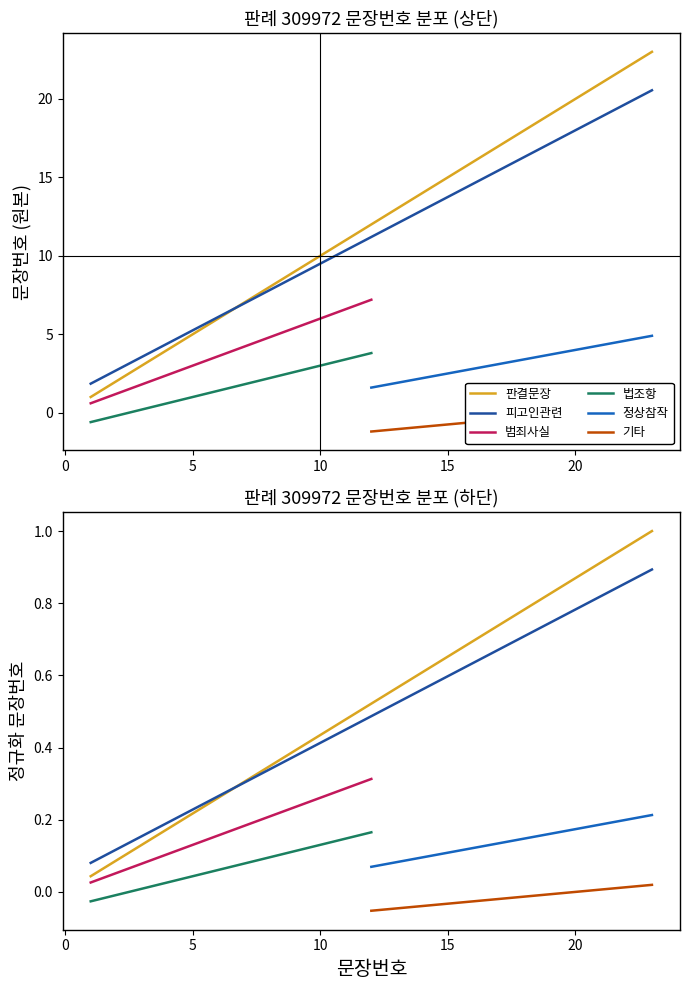

Count the number of categories in the chart.

23